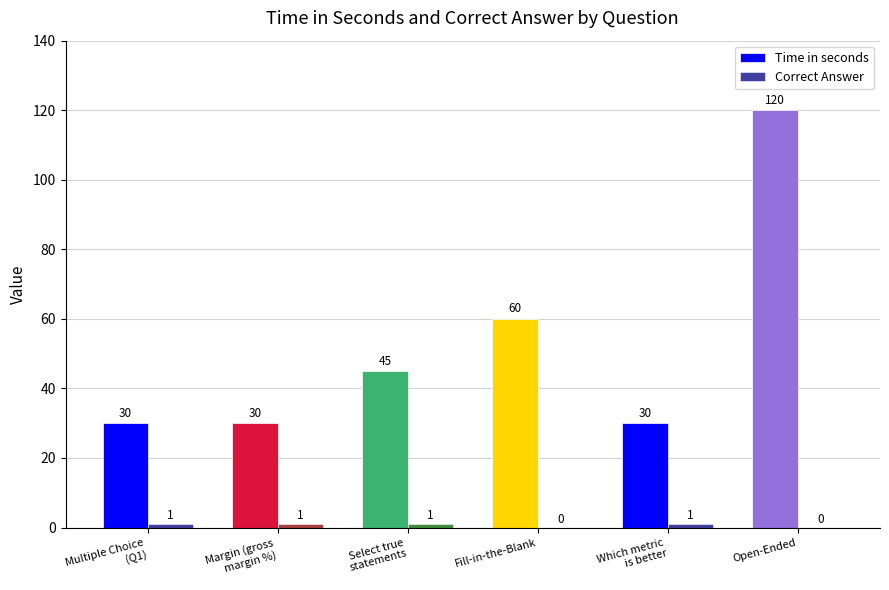

How many groups of bars are there?

6